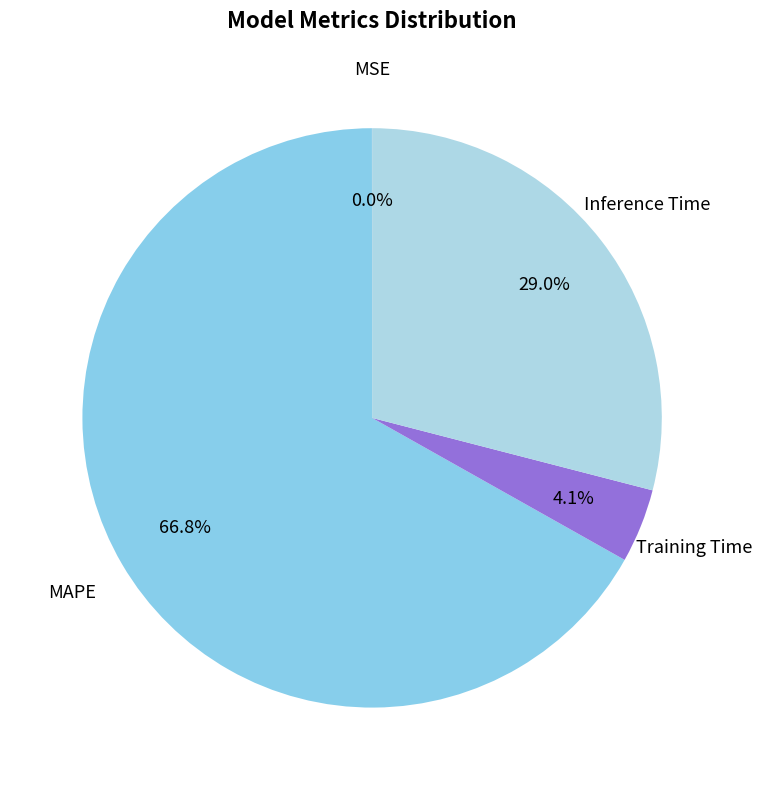

Which category accounts for the majority?

MAPE